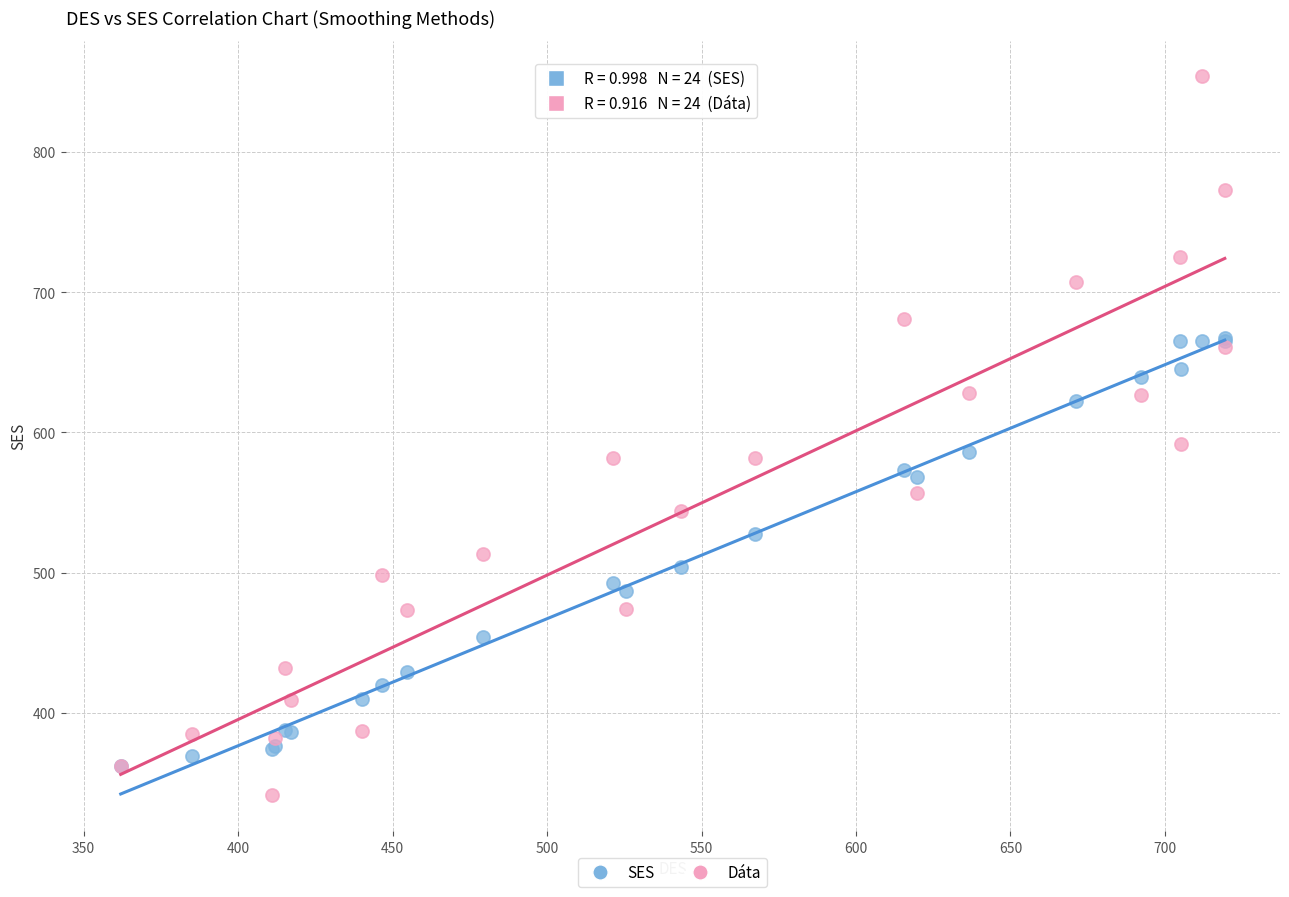

What are all the series names shown in the legend?

SES, Dáta